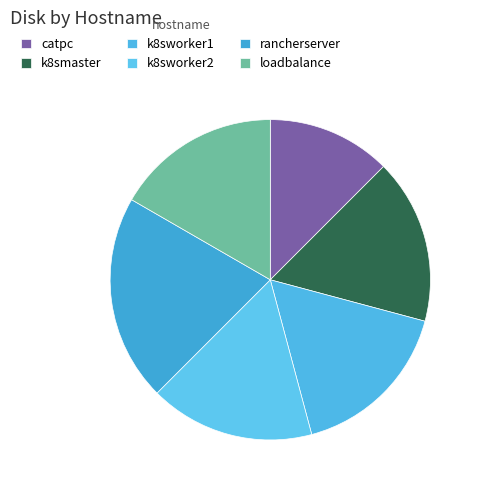

Which slice is the largest?

rancherserver